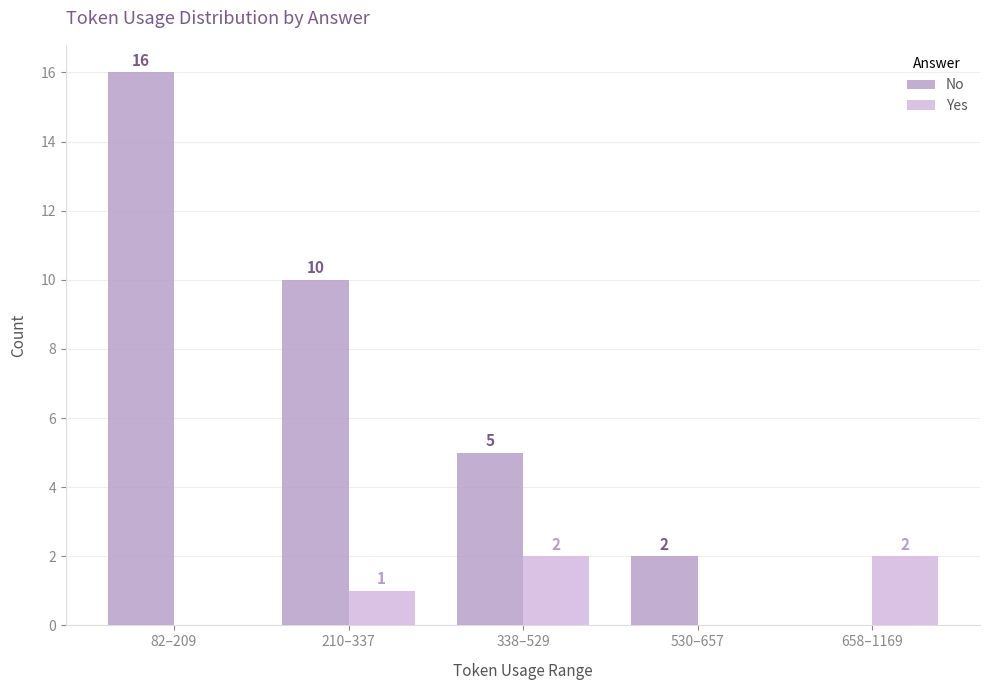

What are all the series names shown in the legend?

No, Yes